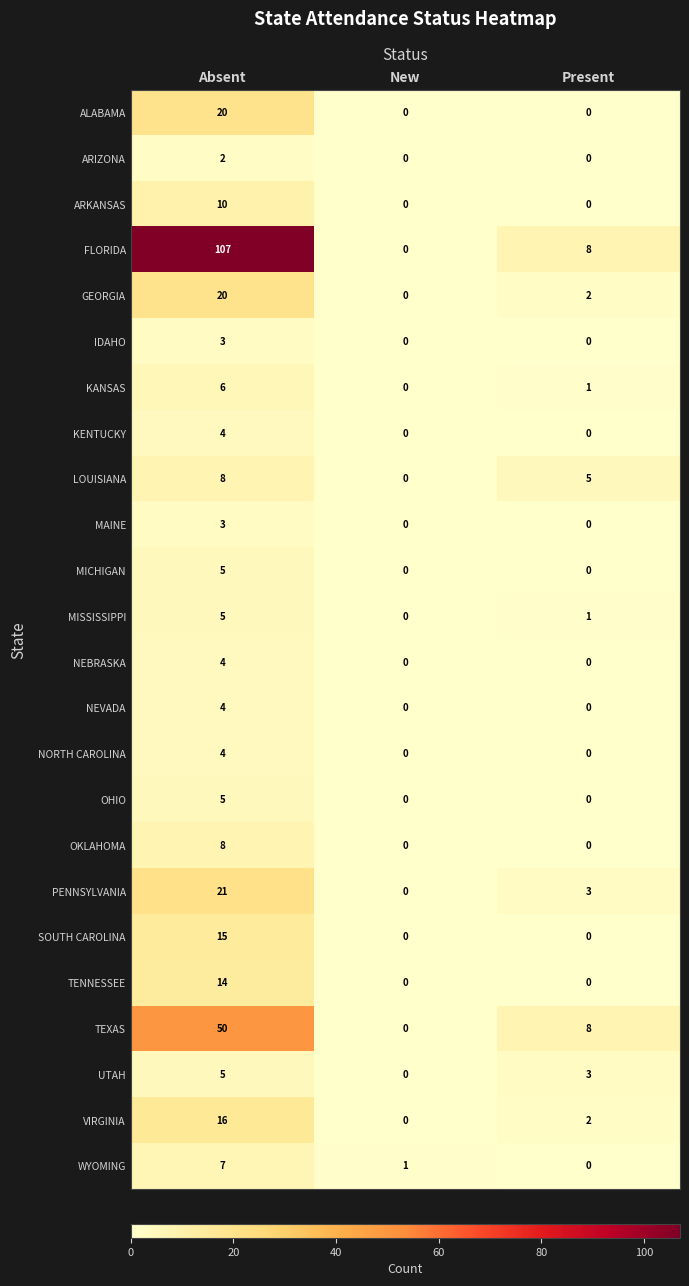

What is the greatest value displayed?

107